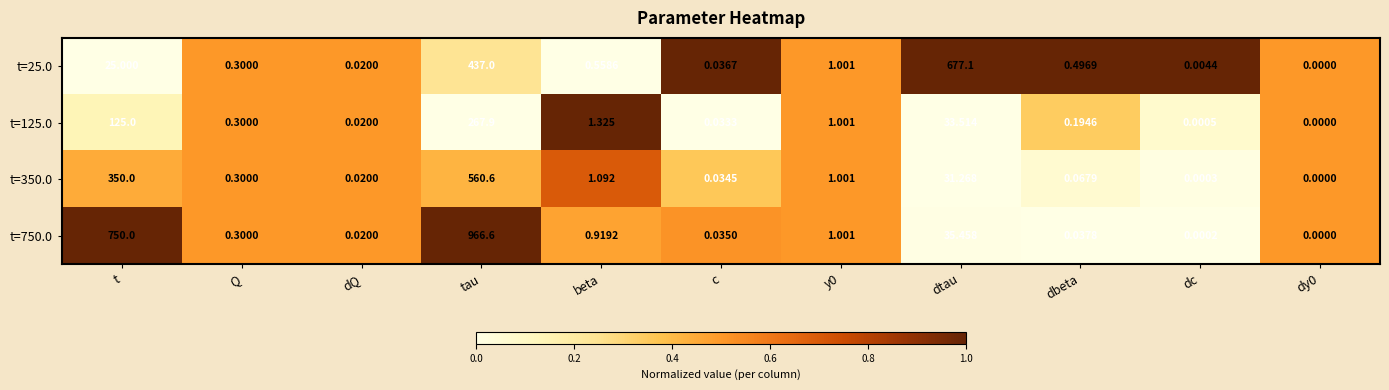

At which category is the sum across all series the highest?

tau